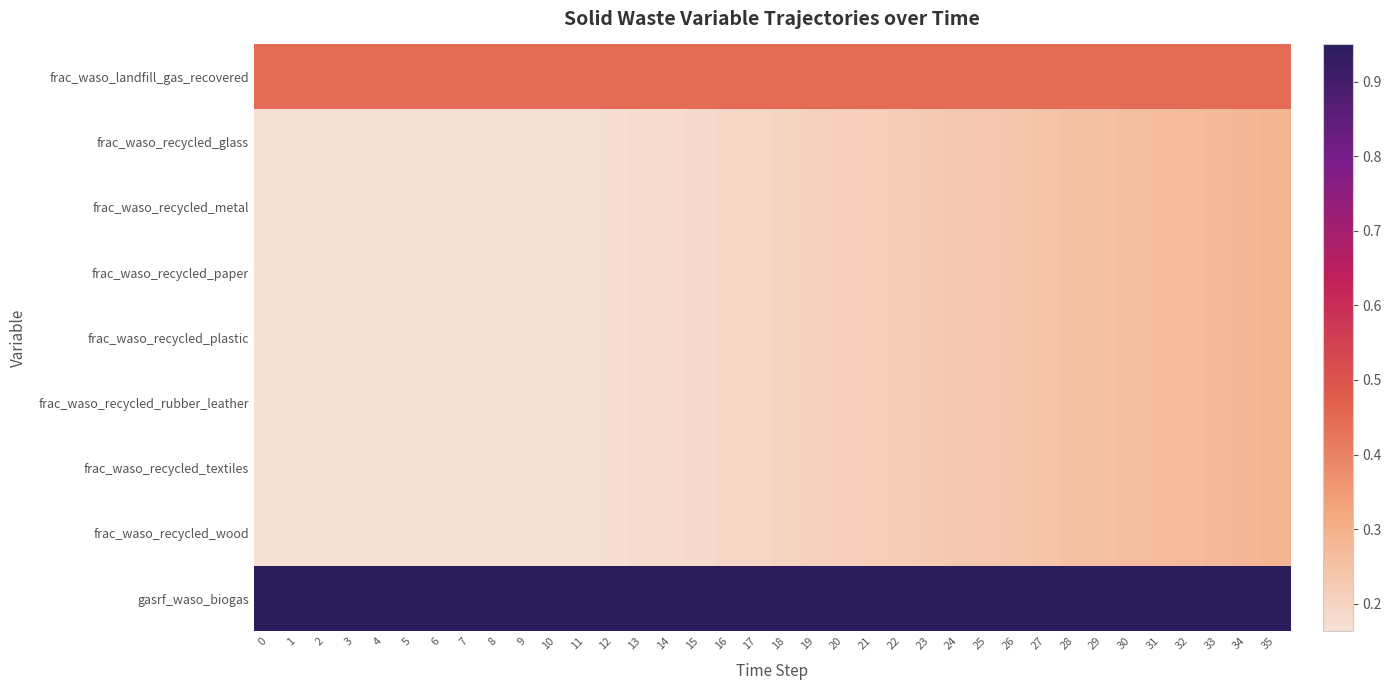

At which category is the sum across all series the highest?

35